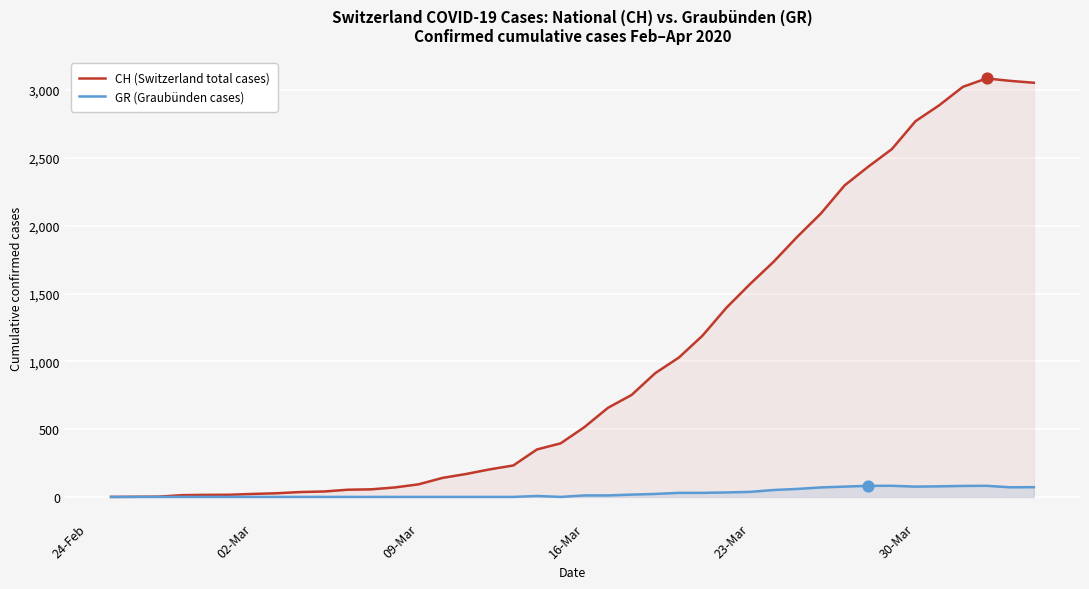

Which series has the largest total across all categories?

CH (Switzerland total cases)